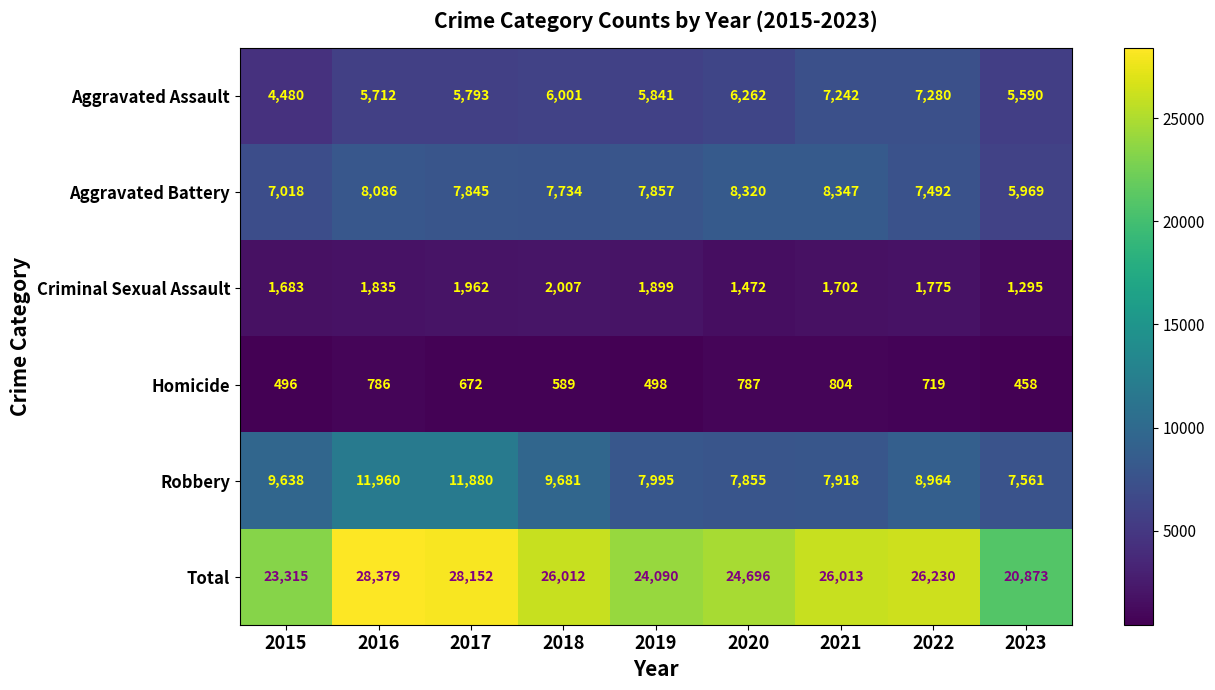

What is the minimum value for Aggravated Assault?

4480